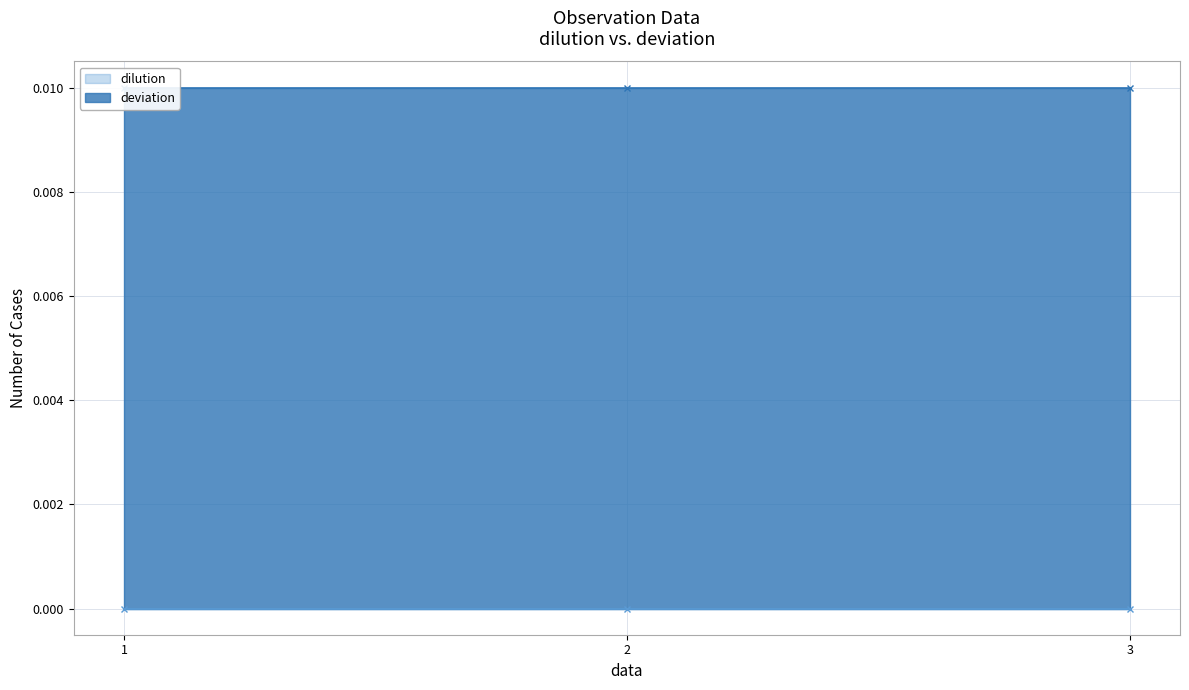

At which category does the chart reach its minimum across all series?

1